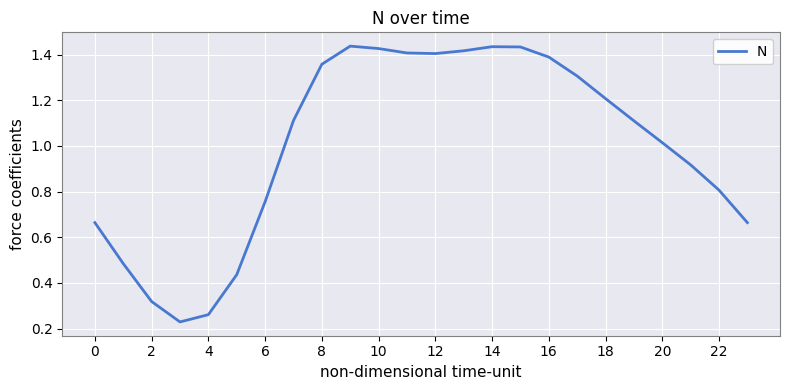

Does the chart display data point markers on the line(s)?

No